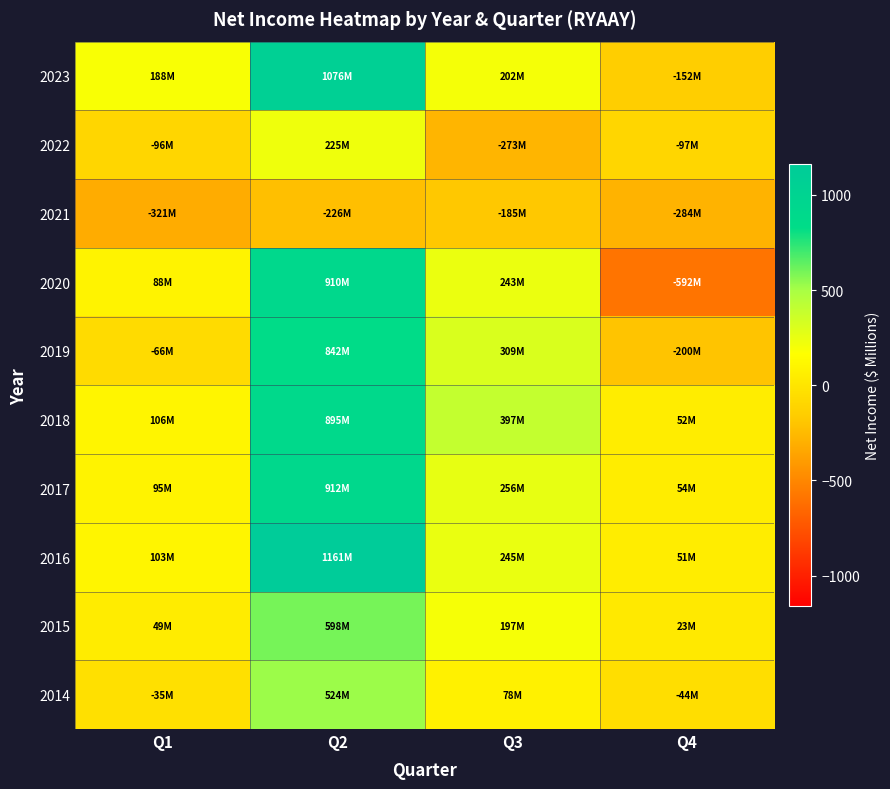

Reading left to right, transcribe all the data shown in this chart.

2014: Q1=-35.2	Q2=523.8	Q3=78.1	Q4=-43.9
2015: Q1=48.9	Q2=598.2	Q3=196.8	Q4=22.8
2016: Q1=102.7	Q2=1160.6	Q3=245.1	Q4=50.7
2017: Q1=94.7	Q2=912.1	Q3=255.5	Q4=53.6
2018: Q1=105.6	Q2=895.4	Q3=397.1	Q4=52.1
2019: Q1=-66.1	Q2=841.5	Q3=309.2	Q4=-199.6
2020: Q1=87.8	Q2=910.2	Q3=242.9	Q4=-591.7
2021: Q1=-320.8	Q2=-225.5	Q3=-185.1	Q4=-283.8
2022: Q1=-95.8	Q2=225.0	Q3=-272.6	Q4=-97.4
2023: Q1=187.5	Q2=1075.9	Q3=202.1	Q4=-151.7